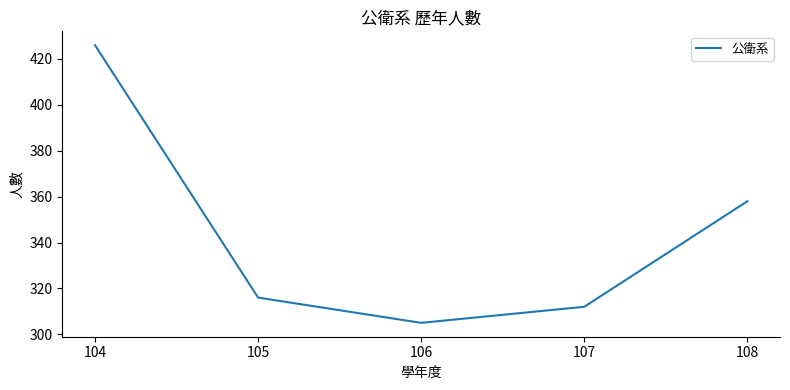

The value at 104 is 134. True or false?

False